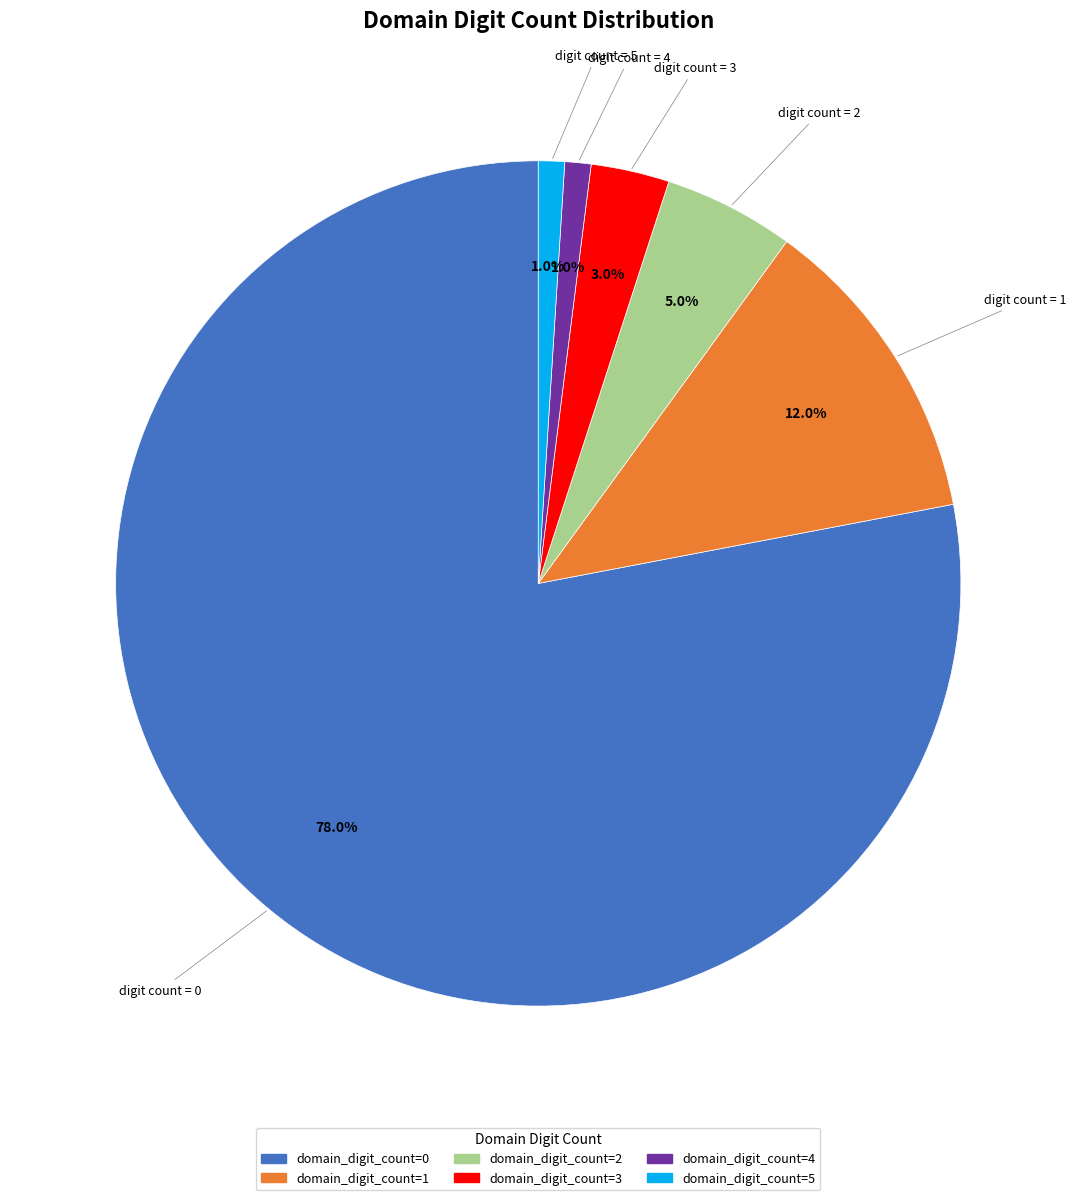

To the nearest percent, what is the difference between the largest and smallest slice percentages?

77%